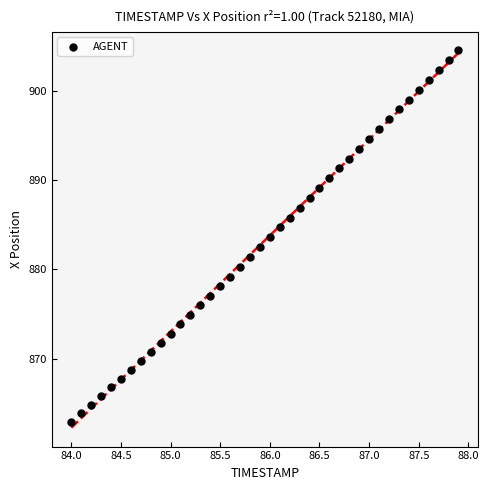

What is the range of Y values (max minus min)?

41.6